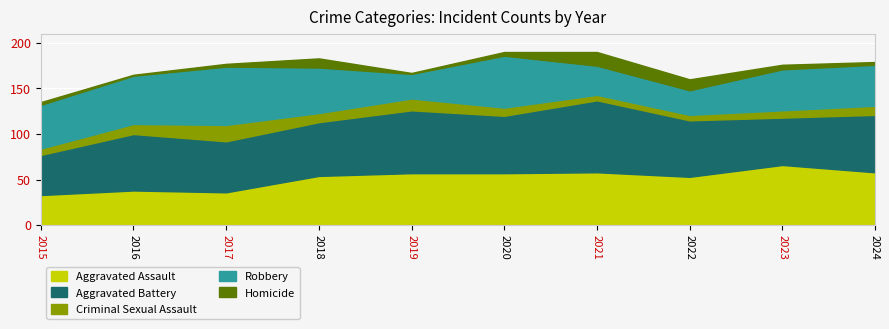

At how many categories does at least one series exceed 76?

1